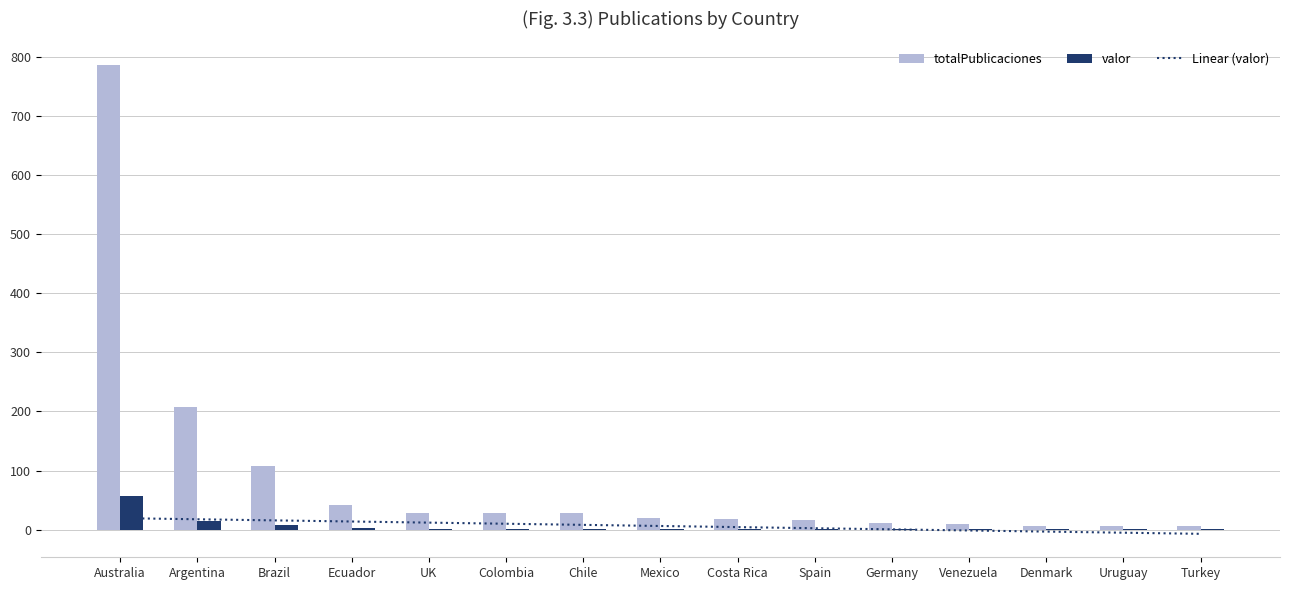

At Denmark, list the series in order from largest to smallest.

totalPublicaciones, valor